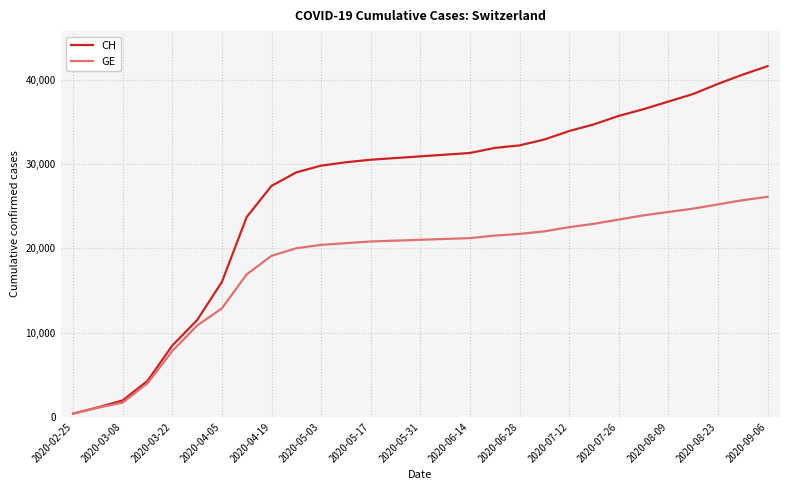

Which series has the largest total across all categories?

CH